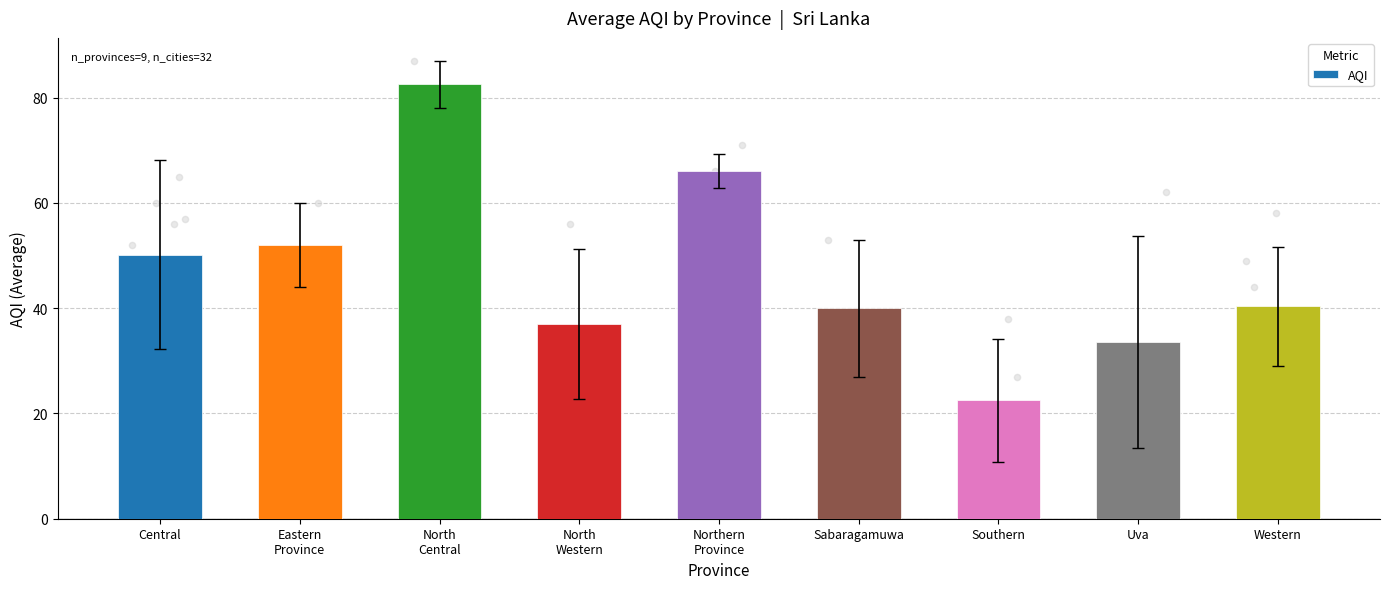

What is the change in value from North
Central to Western?

-42.2